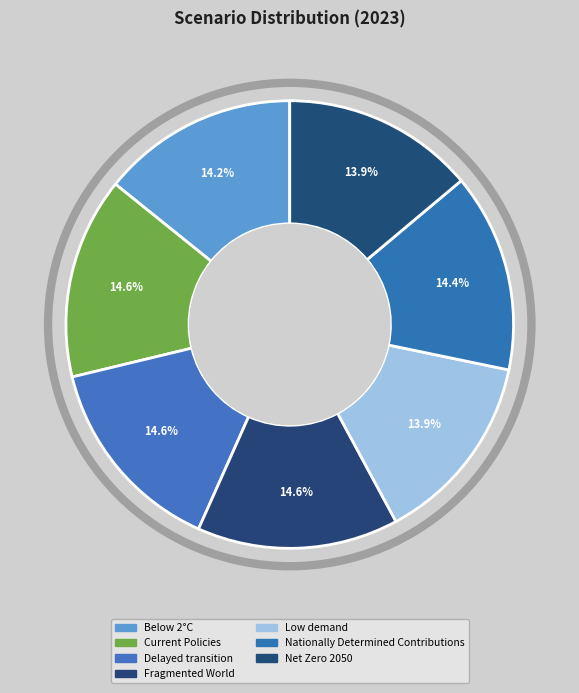

Which slice is the largest?

Fragmented World